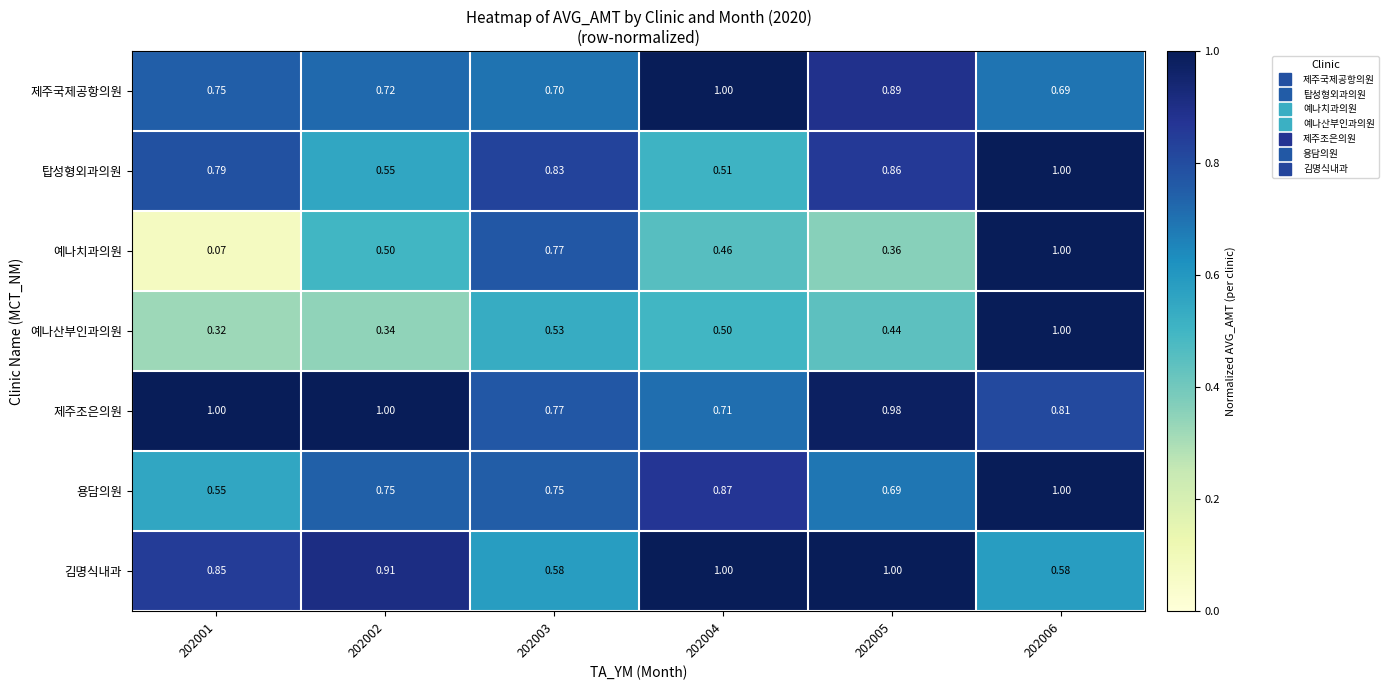

Rank the series at 202002 from highest to lowest value.

제주조은의원, 김명식내과, 용담의원, 제주국제공항의원, 탑성형외과의원, 예나치과의원, 예나산부인과의원